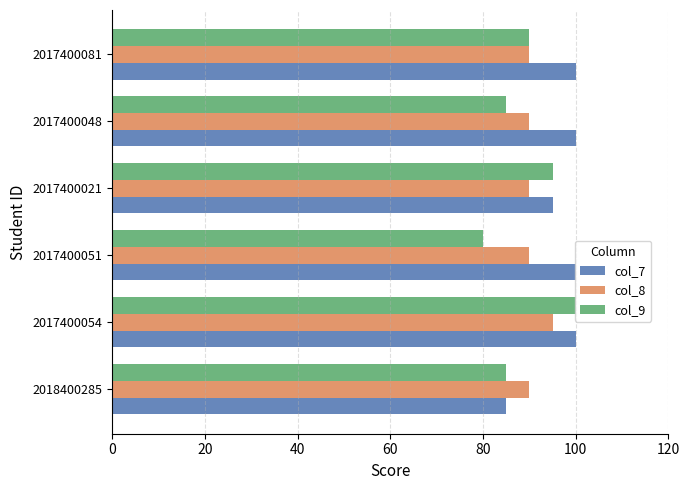

What is the sum of the col_9 values at 2017400021 and 2017400051?

175